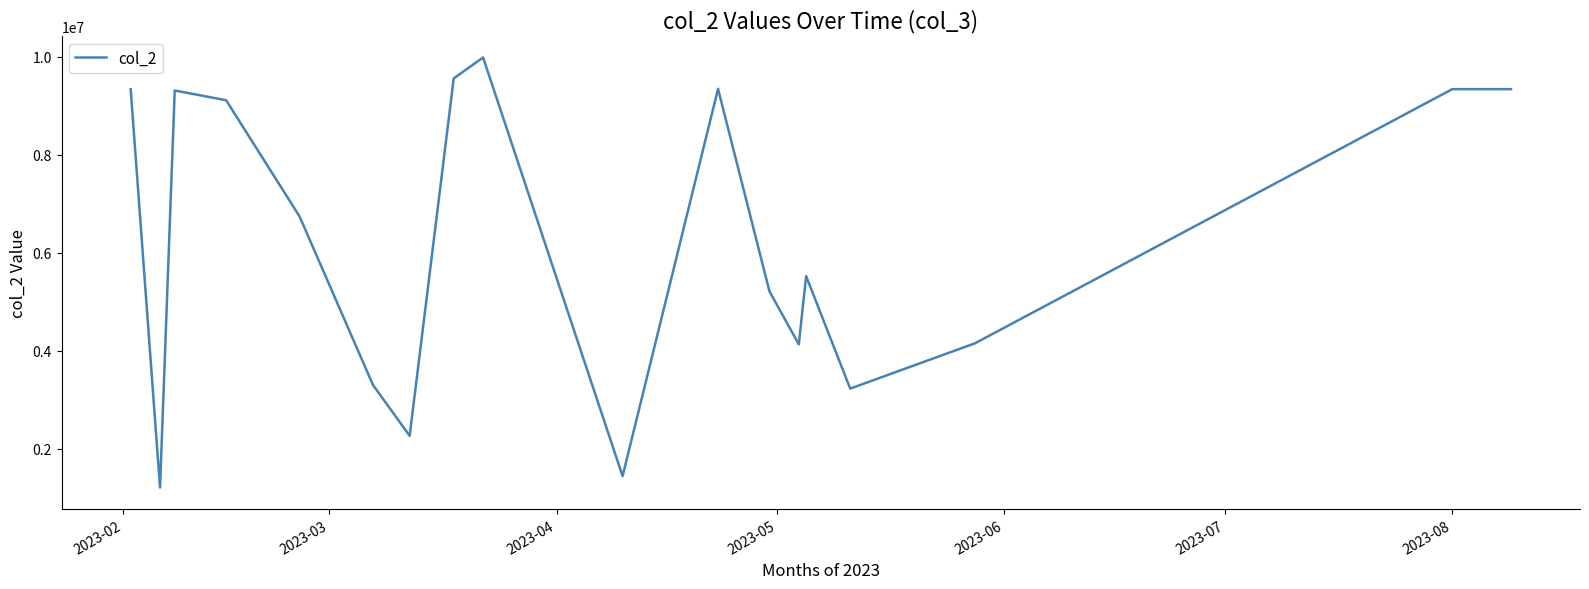

What position from the right is 2023-03?

18